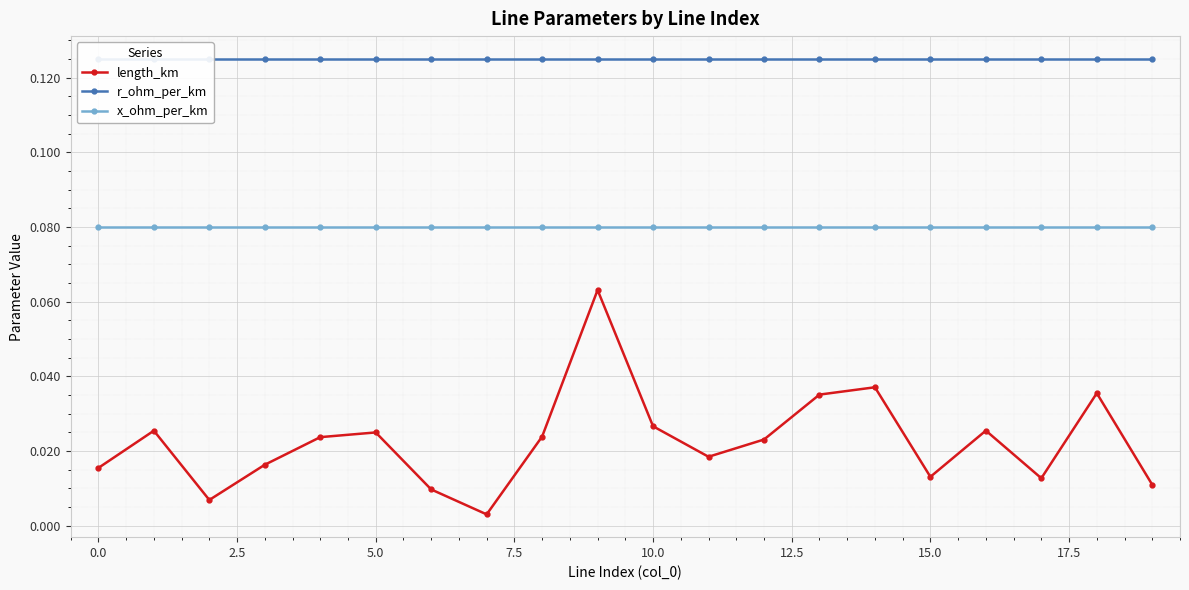

List the series in order of their peak value, highest first.

r_ohm_per_km, x_ohm_per_km, length_km